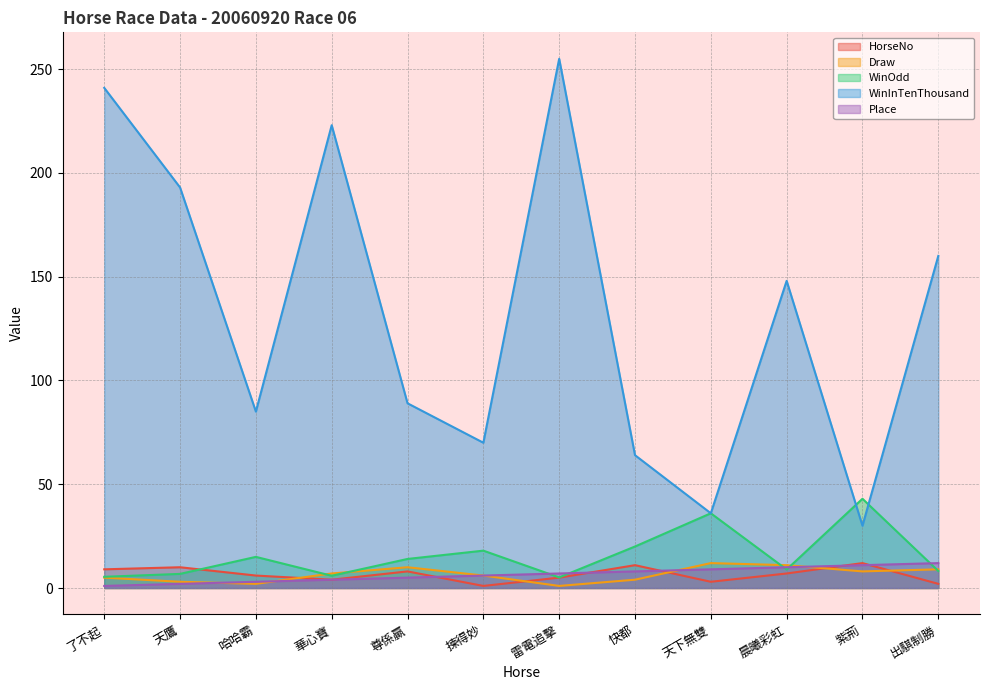

Is the value of WinOdd at 快都 greater than the value of Place at 快都?

Yes